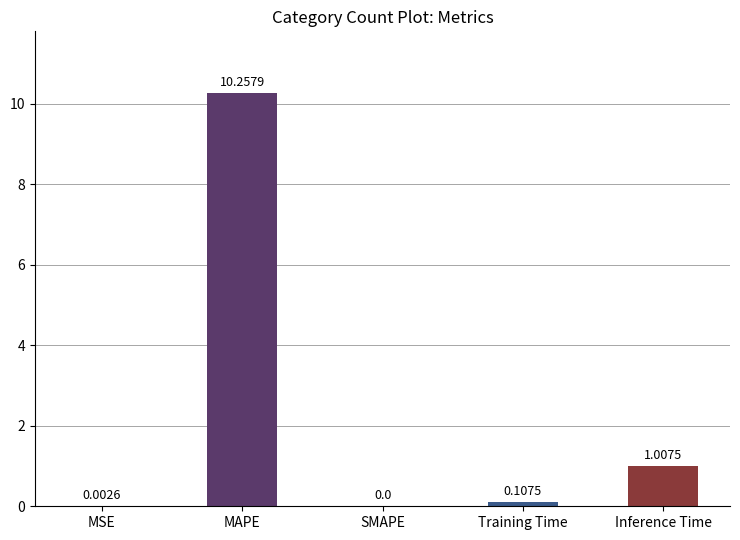

Are the bars horizontal?

No